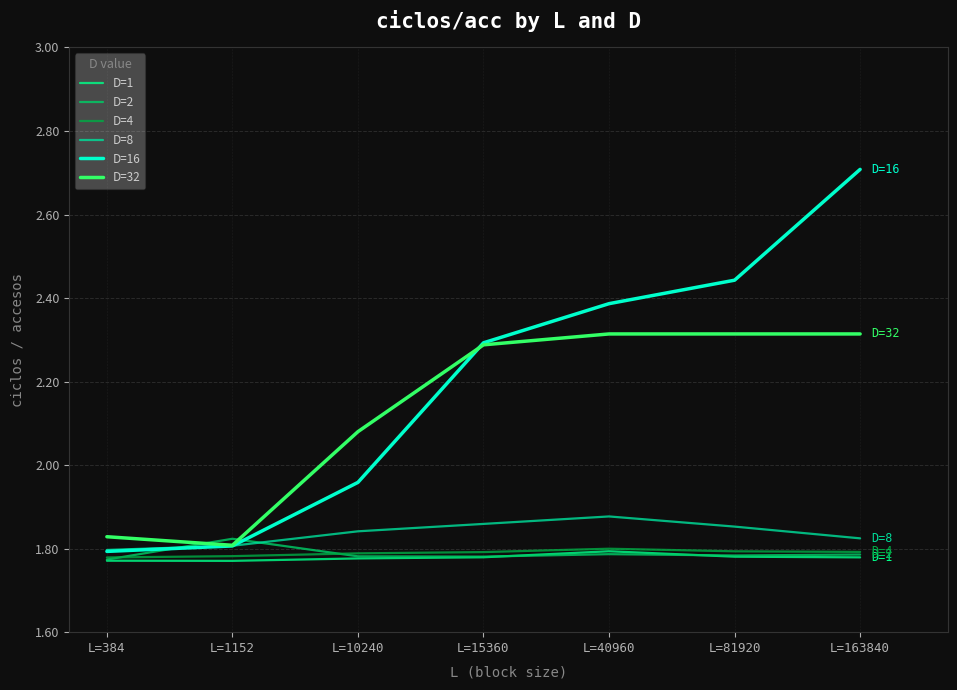

Does the chart have visible grid lines?

Yes